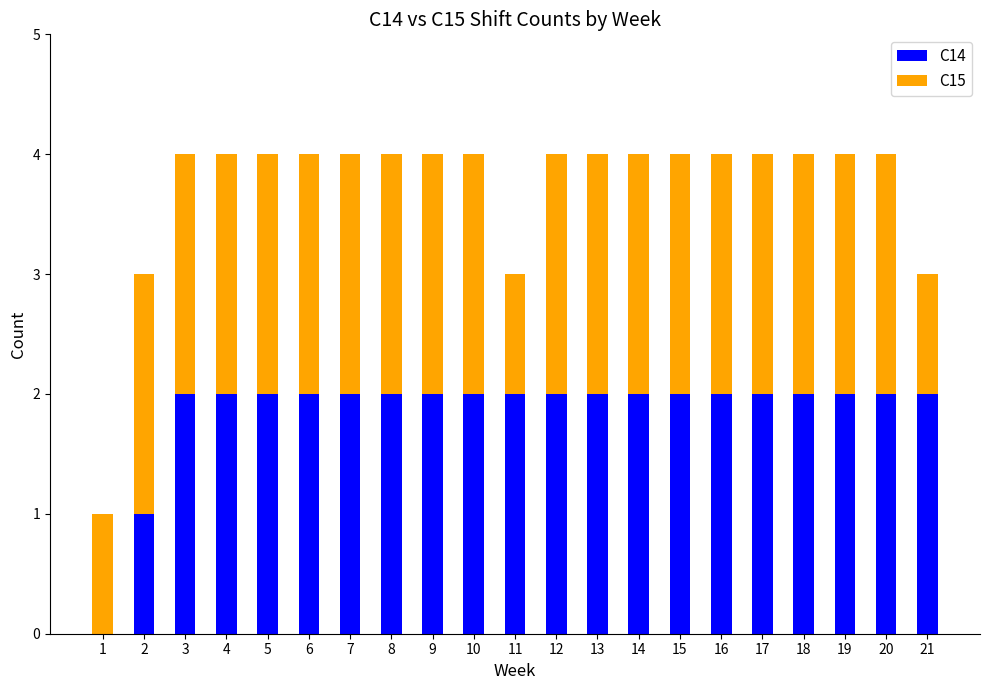

The C14 series shows 2 at 19. True or false?

True